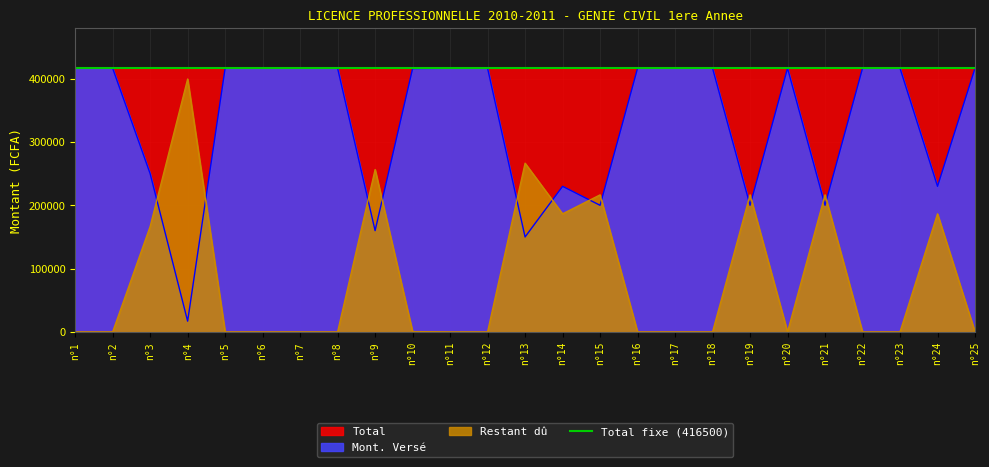

Reading left to right, extract all data points from this chart.

Mont. Versé: 416500	416500	250000	17000	416500	416500	416500	416500	160000	416000	416500	416500	150000	230000	200000	416500	416500	416500	200000	416500	200000	416500	416500	230000	416500
Restant dû: 0	0	166500	399500	0	0	0	0	256500	500	0	0	266500	186500	216500	0	0	0	216500	0	216500	0	0	186500	0